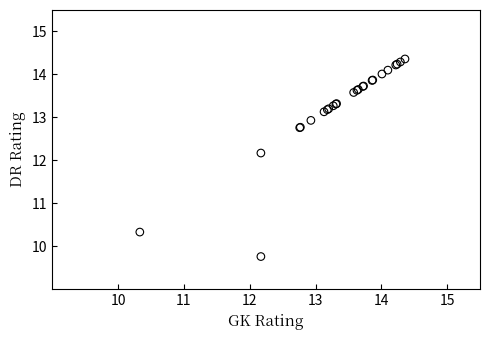

What Y value in the scatter plot is closest to 12?

12.2